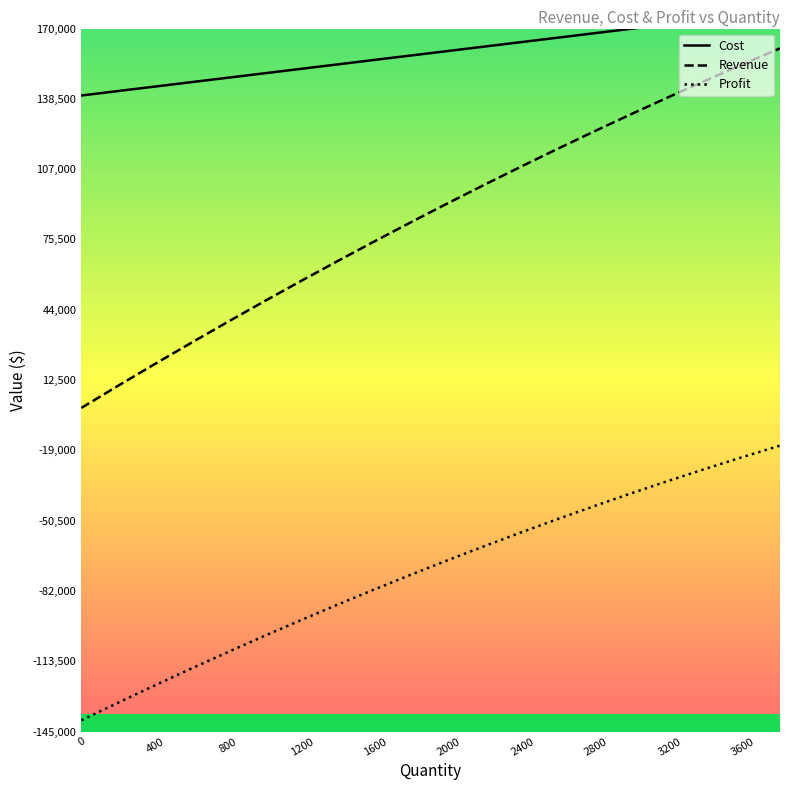

True or false: Revenue and Profit intersect in this chart.

False